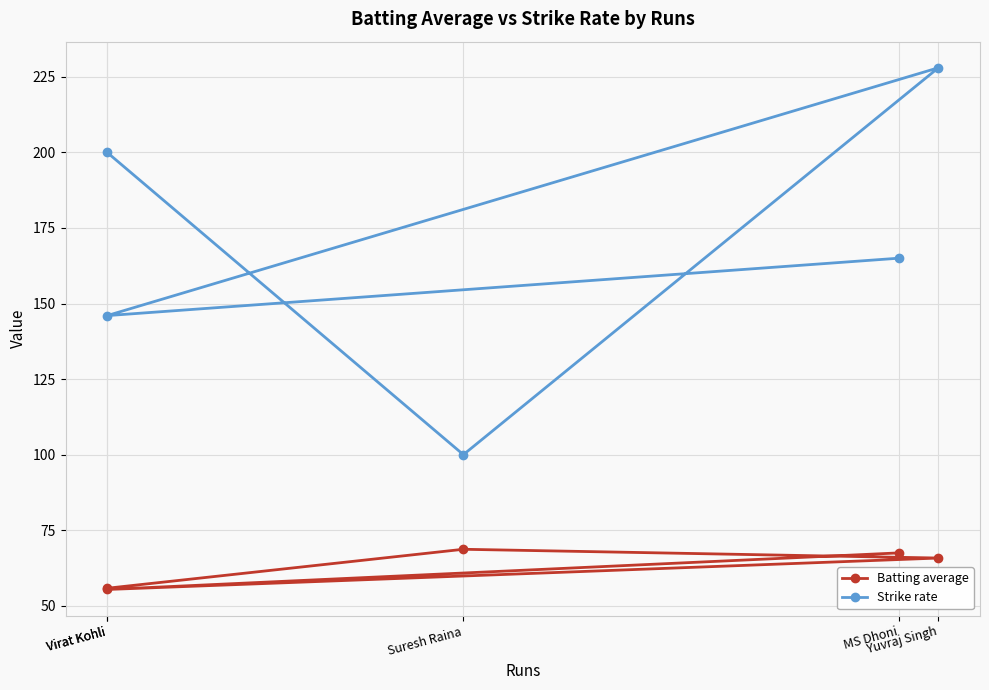

Between Virat Kohli and Suresh Raina, which is larger?

Suresh Raina